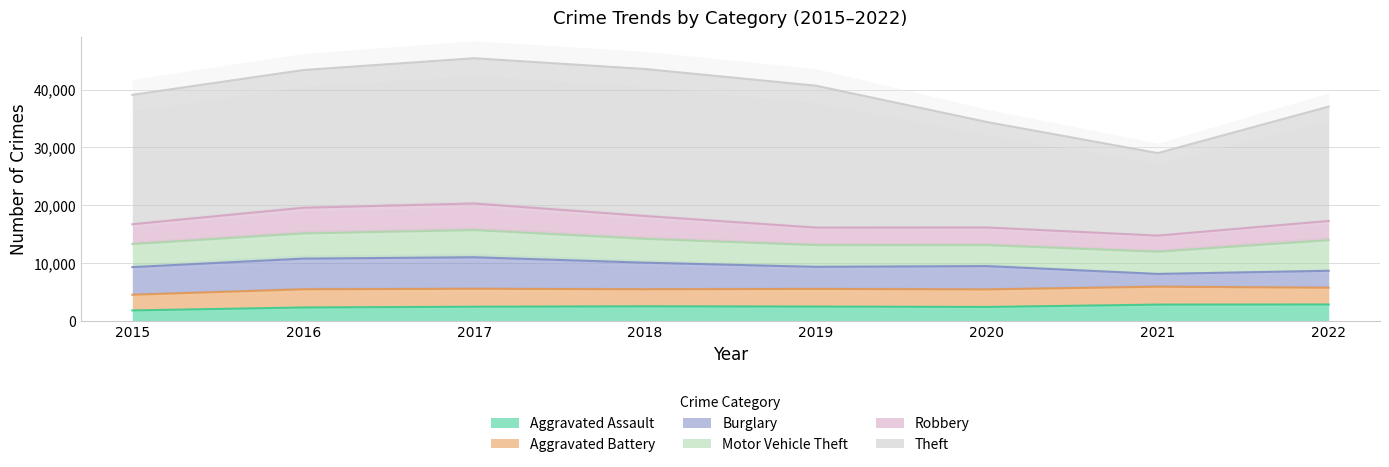

At which label does Robbery reach its minimum?

2021